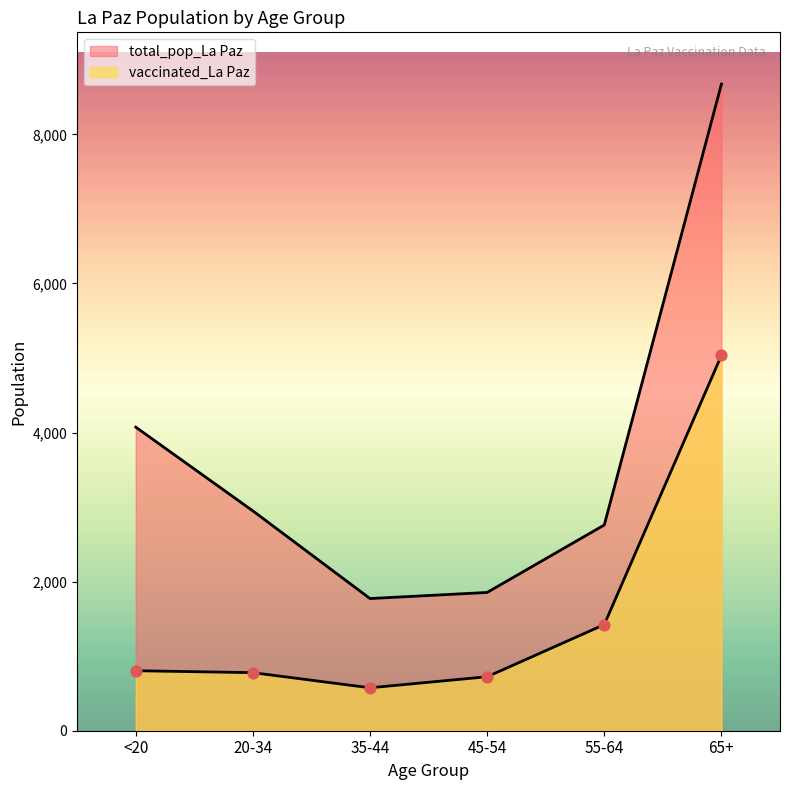

Which series contains the highest Y value?

total_pop_La Paz